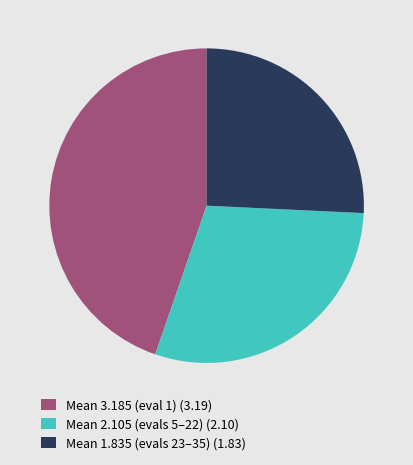

Combined, do Mean 1.835 (evals 23–35) (1.83) and Mean 2.105 (evals 5–22) (2.10) account for over 50%?

Yes